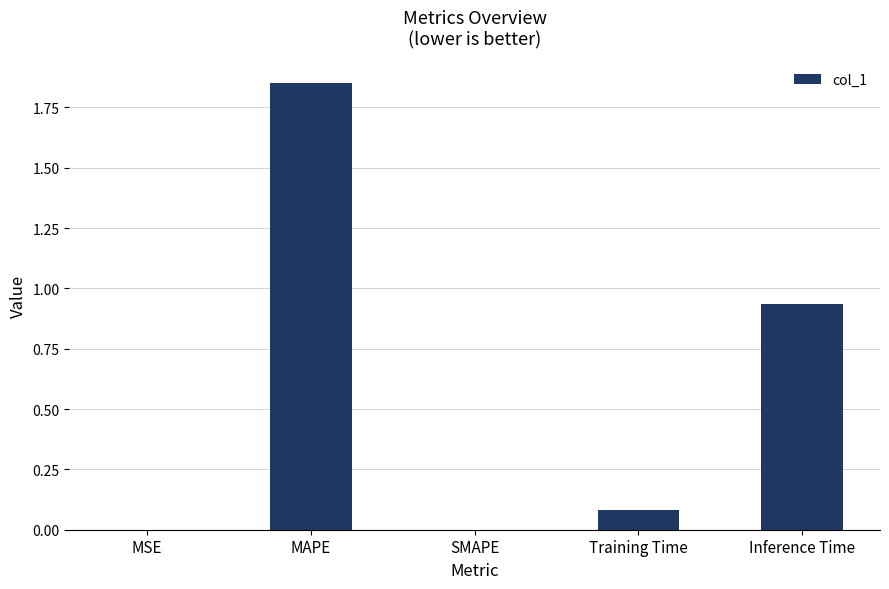

The value at MSE is 0.0. True or false?

True